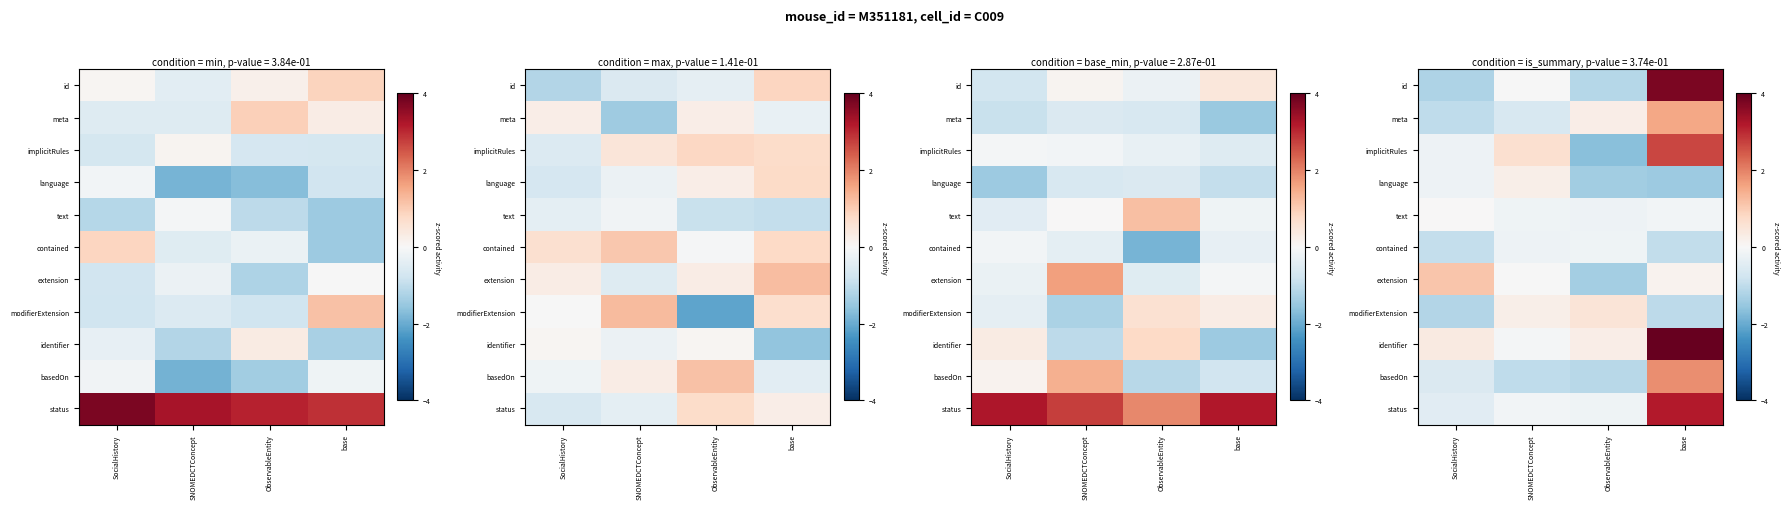

Which category has the lowest value in the implicitRules series?

ObservableEntity